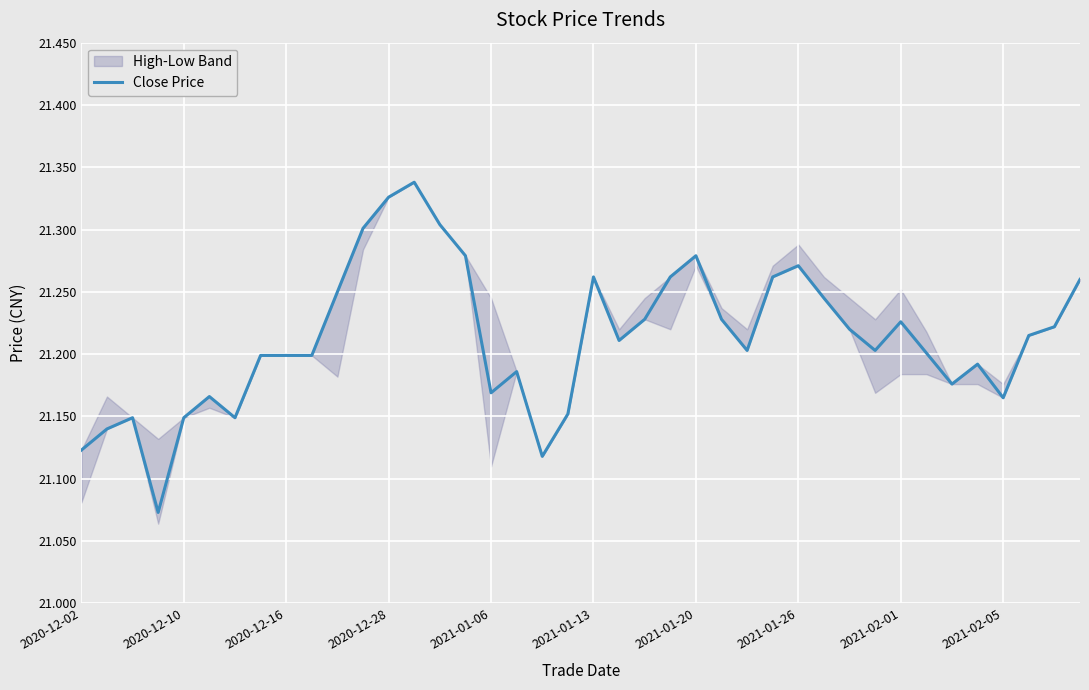

True or false: Close Price has a value of 30.4 at 2021-01-13.

False